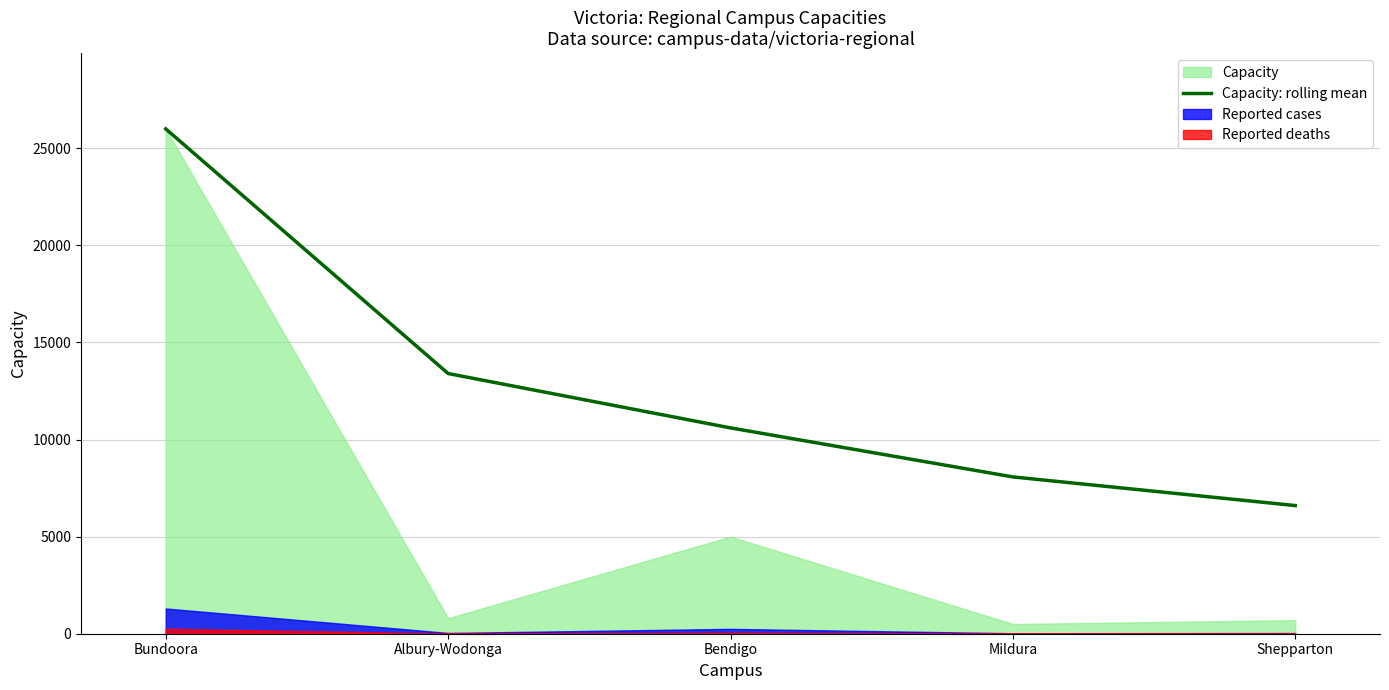

Does the chart have visible grid lines?

Yes